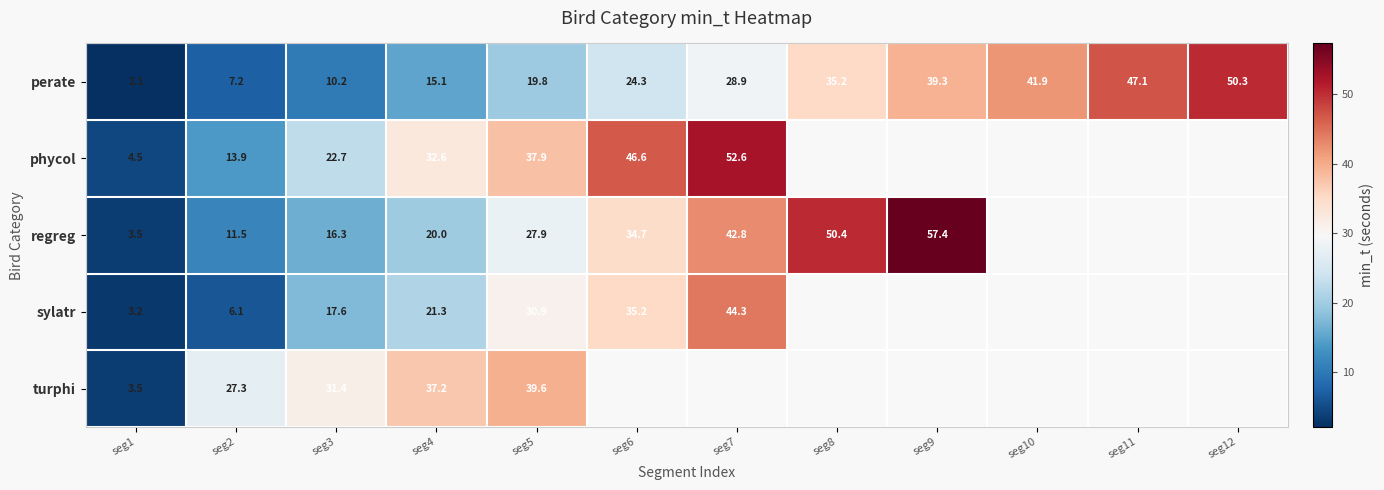

Rank the series at seg5 from highest to lowest value.

turphi, phycol, sylatr, regreg, perate